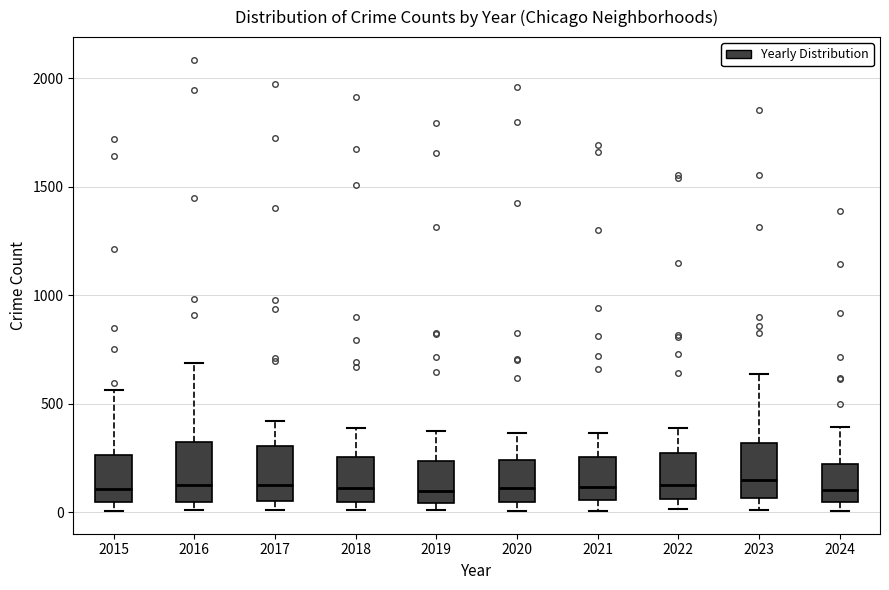

Reading left to right, read every box against the y-axis: the position of its median line, the range the box covers, and the ends of its whiskers. The values are not printed on the chart, so give them approximately, as read against the axis.

2015: median 100, box 50 to 250, whiskers 0 to 550
2016: median 150, box 50 to 300, whiskers 0 to 700
2017: median 100, box 50 to 300, whiskers 0 to 400
2018: median 100, box 50 to 250, whiskers 0 to 400
2019: median 100, box 50 to 250, whiskers 0 to 400
2020: median 100, box 50 to 250, whiskers 0 to 350
2021: median 100, box 50 to 250, whiskers 0 to 350
2022: median 100, box 50 to 250, whiskers 0 to 400
2023: median 150, box 50 to 300, whiskers 0 to 650
2024: median 100, box 50 to 200, whiskers 0 to 400